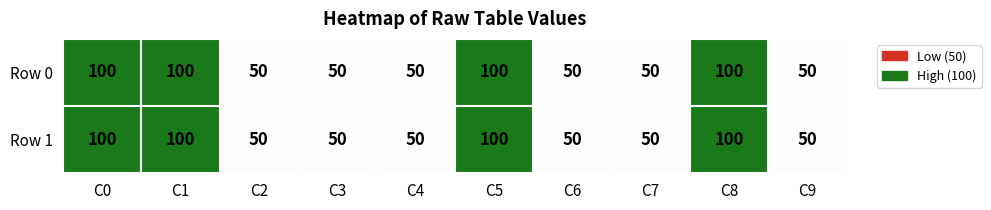

At how many categories does at least one series exceed 98?

4